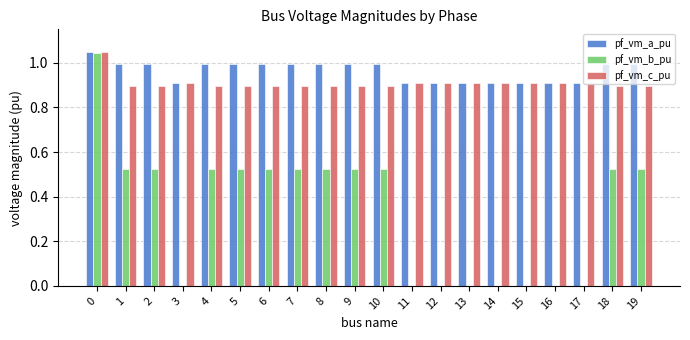

What is the total value across all series at 11?

1.8